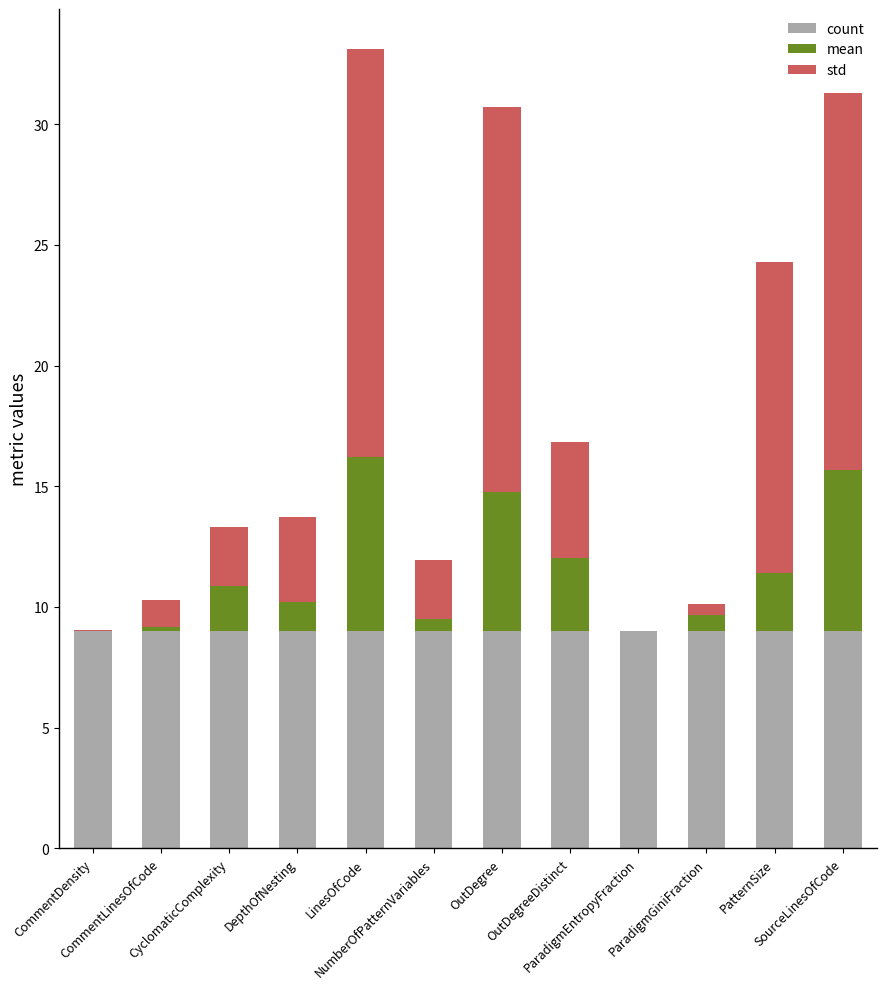

List the series in order of their overall mean, lowest first.

mean, std, count